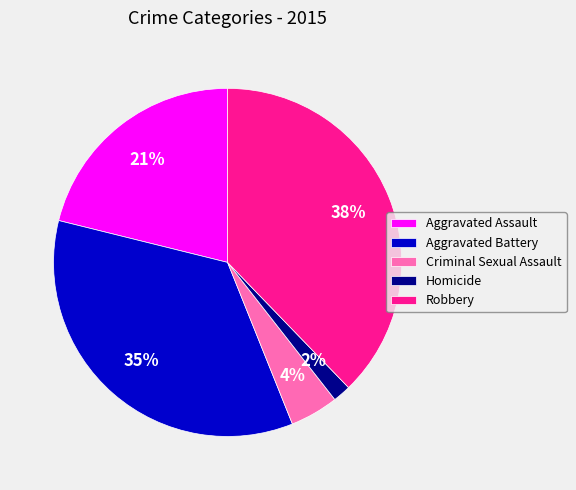

Is it true that Robbery is 48% of the pie?

False